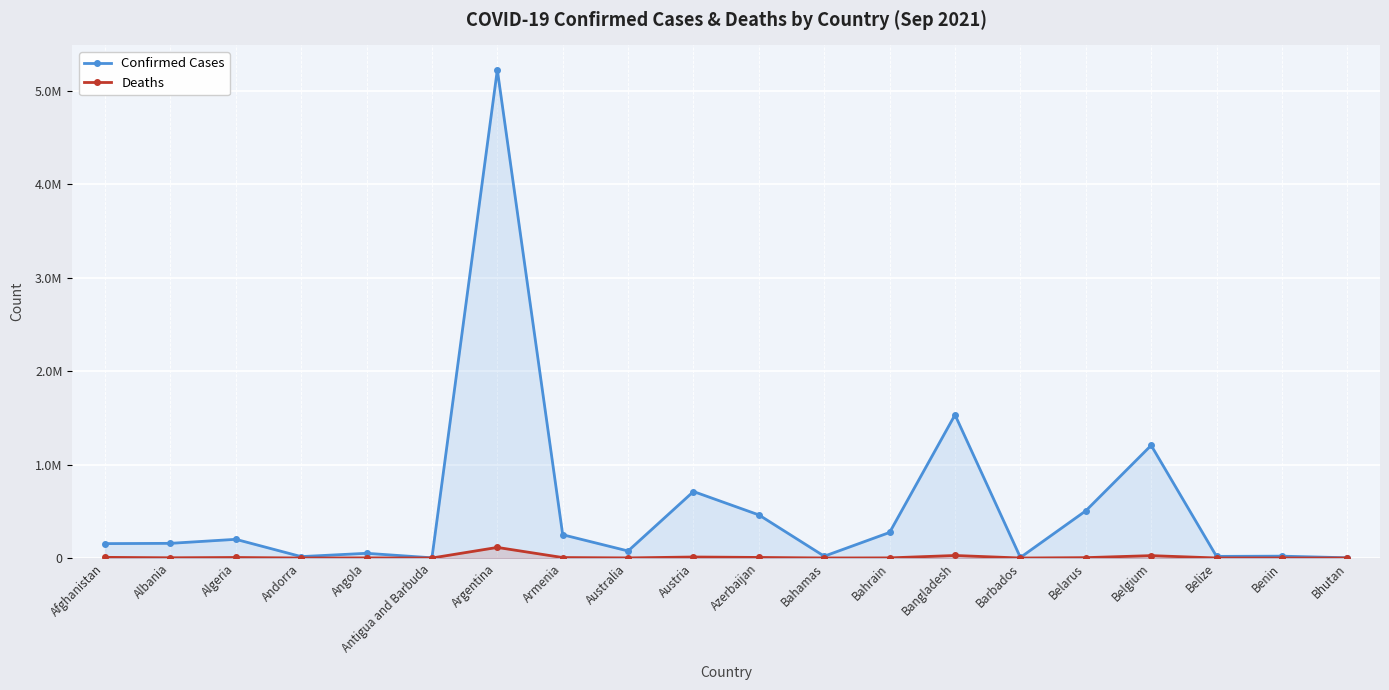

At Armenia, list the series in order from largest to smallest.

Confirmed Cases, Deaths